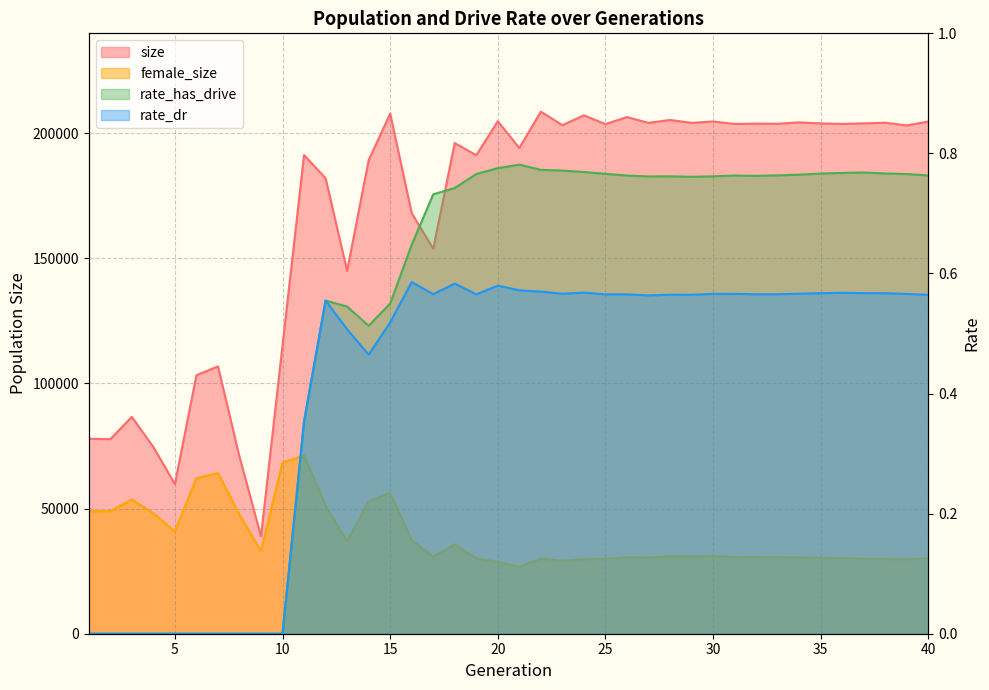

What is the difference between the highest and lowest values at 10?

115207.0